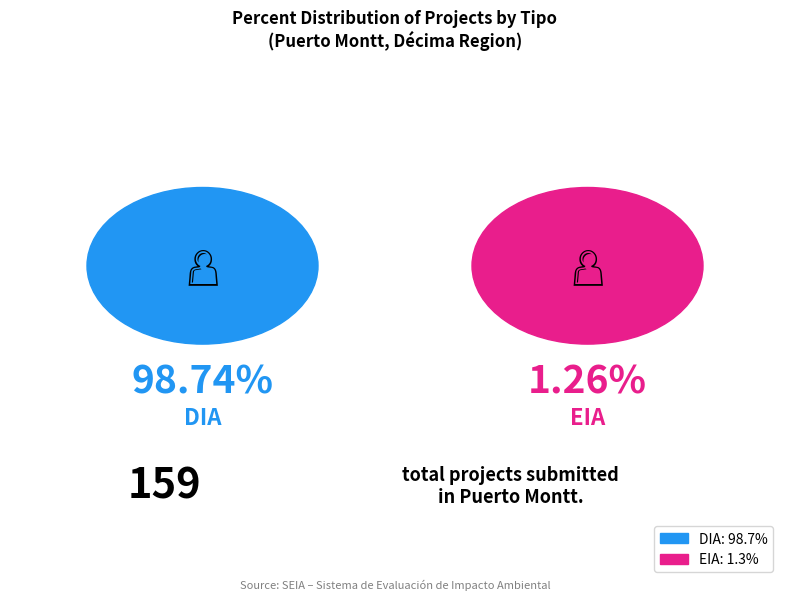

Is there any slice that represents more than half of the pie?

Yes